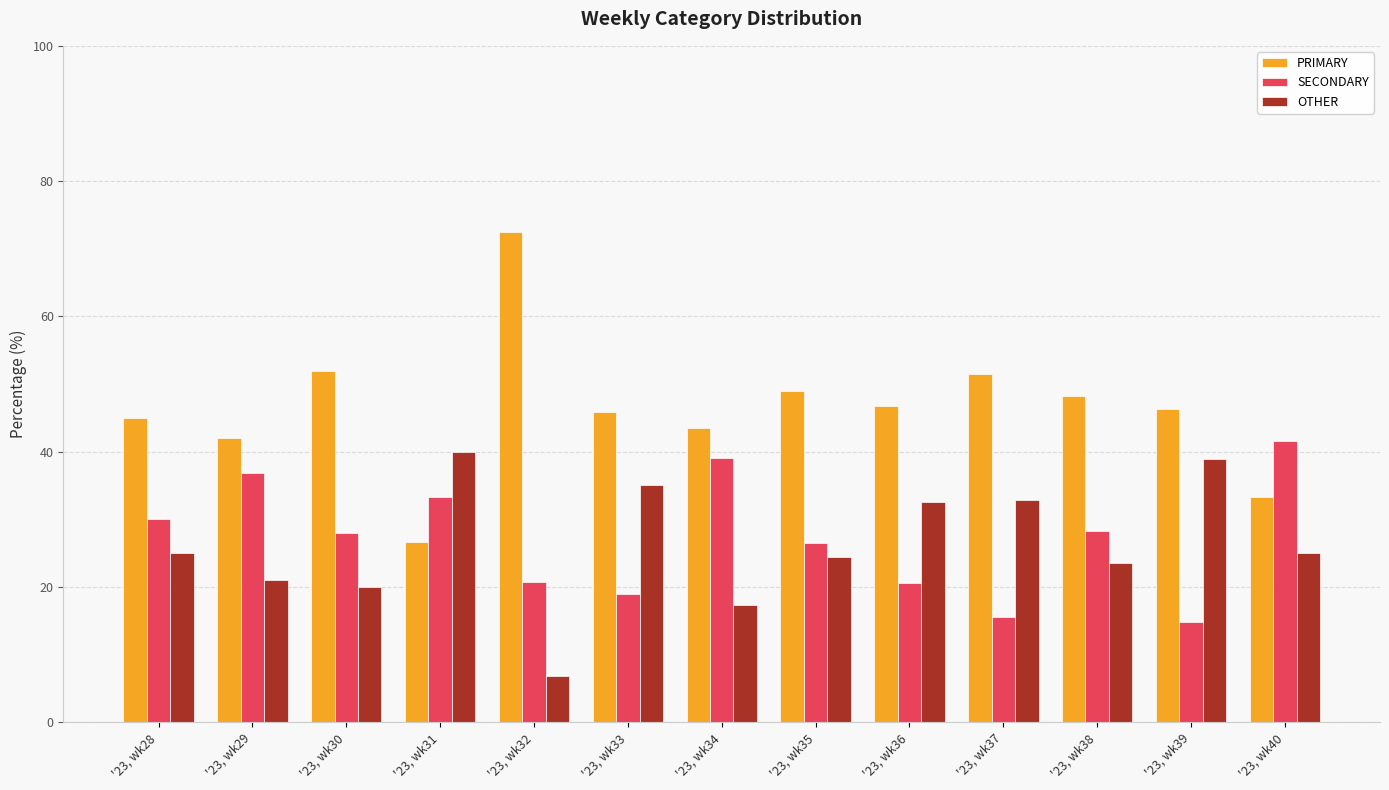

What is the difference between the SECONDARY values at '23, wk38 and '23, wk33?

9.3